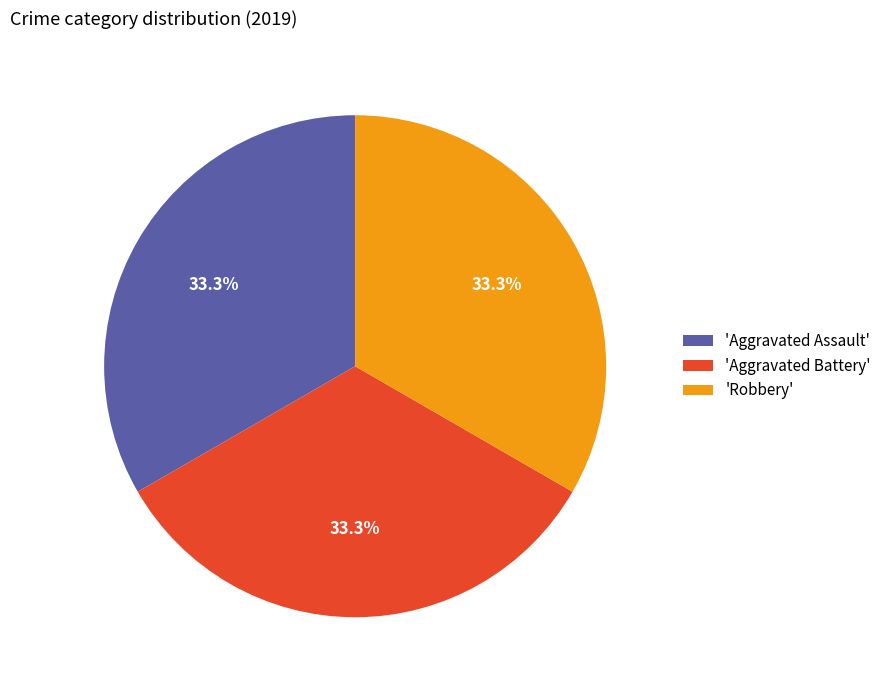

Count the number of slices in the pie.

3